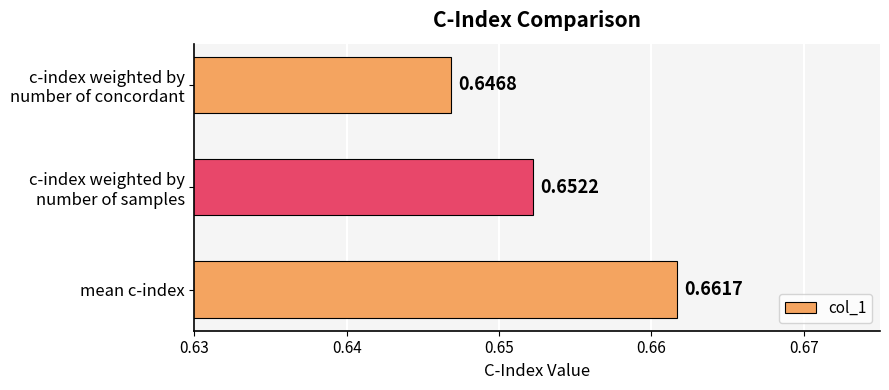

Rank the categories by value from highest to lowest.

mean c-index, c-index weighted by
number of samples, c-index weighted by
number of concordant